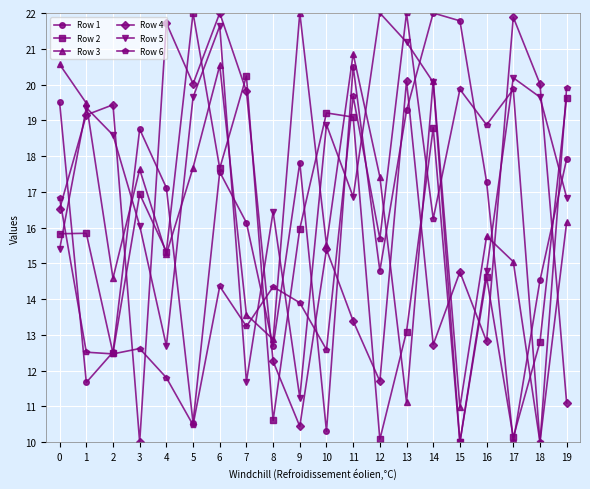

Count the number of categories in the chart.

20